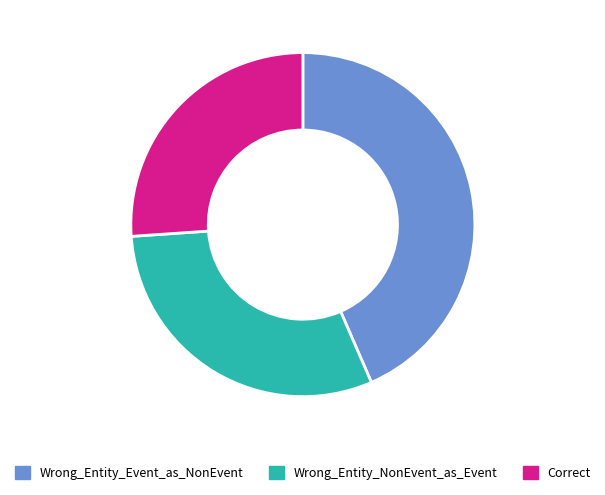

Is it true that Correct is 18% of the pie?

False